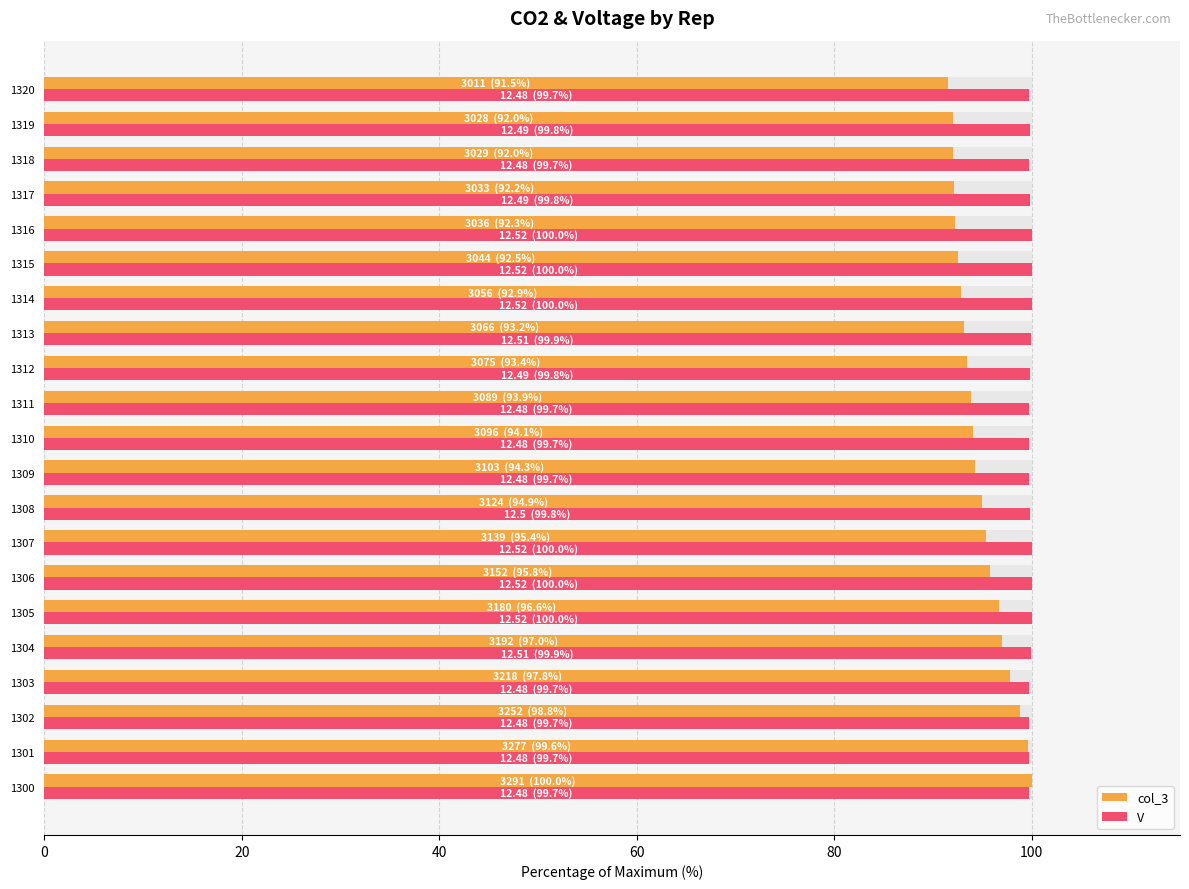

Which series has the widest spread of values?

col_3